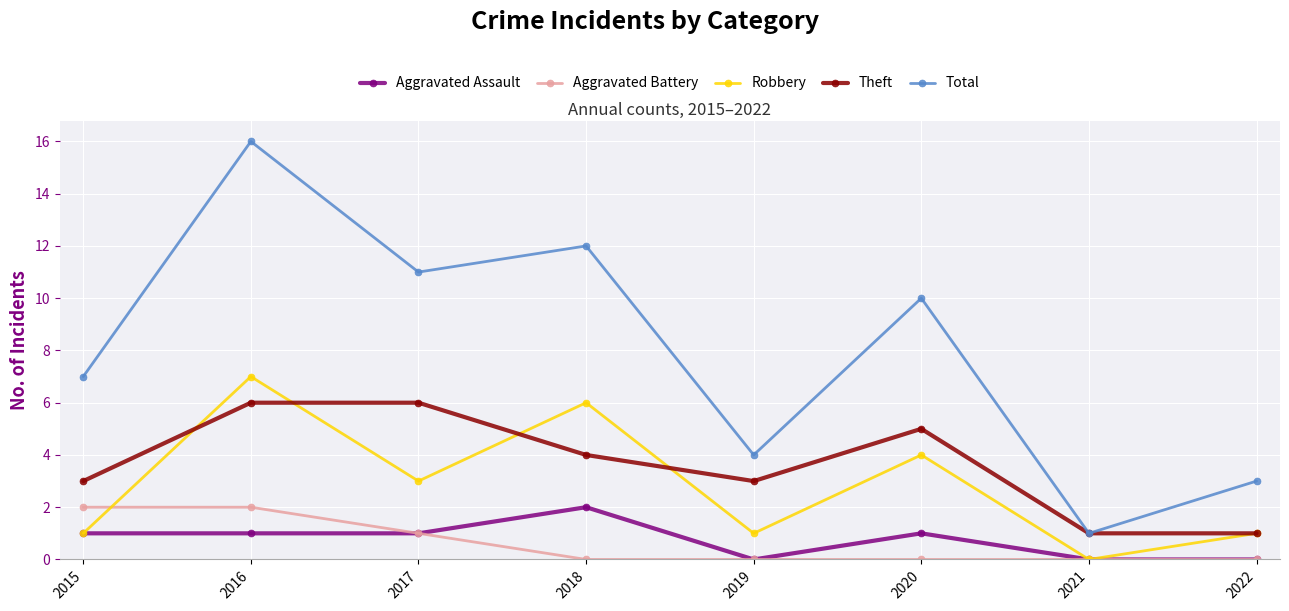

Rank the categories by Total value from lowest to highest.

2021, 2022, 2019, 2015, 2020, 2017, 2018, 2016